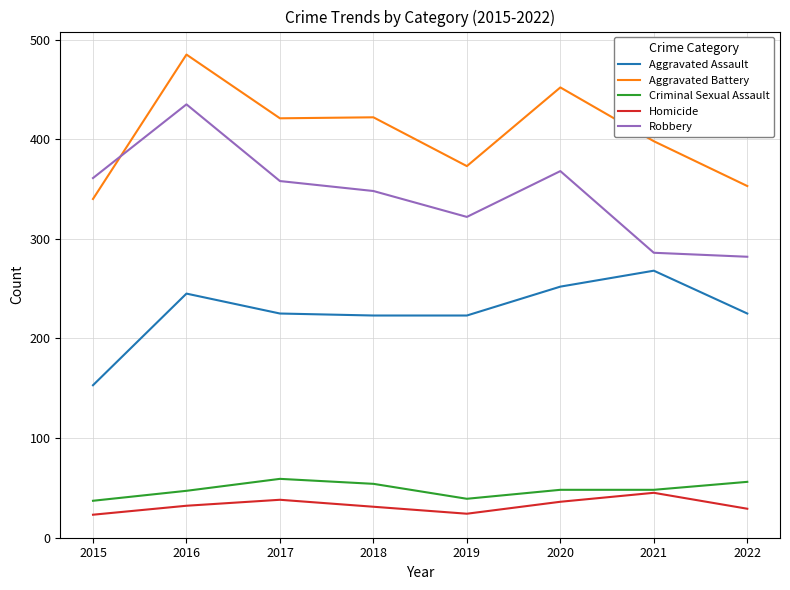

True or false: Aggravated Assault and Robbery cross at least once.

False